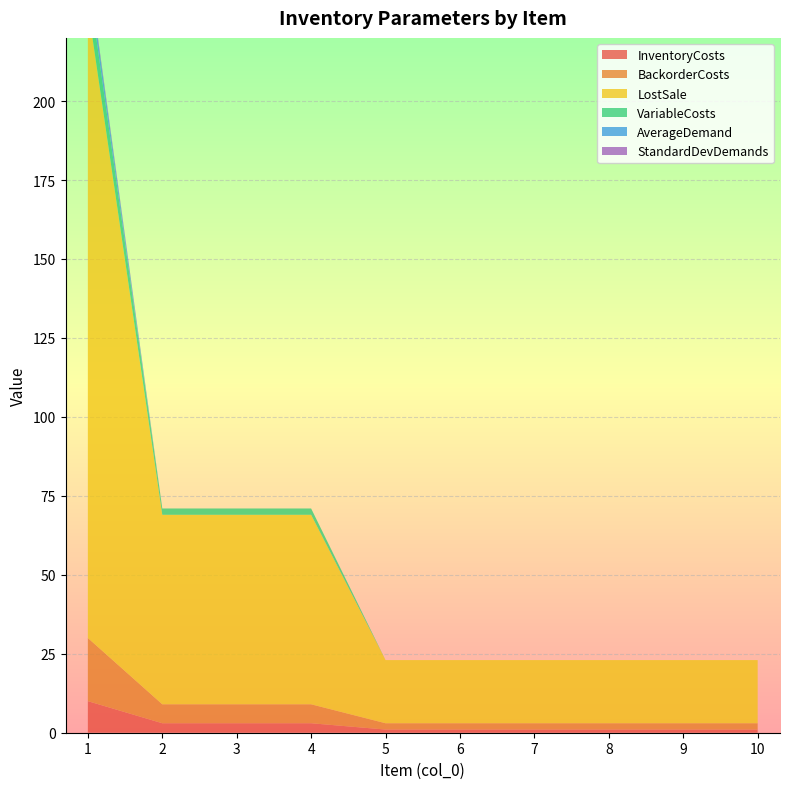

Reading left to right, list all the values displayed in this chart.

InventoryCosts: 1=10.0	2=3.0	3=3.0	4=3.0	5=1.0	6=1.0	7=1.0	8=1.0	9=1.0	10=1.0
BackorderCosts: 1=20.0	2=6.0	3=6.0	4=6.0	5=2.0	6=2.0	7=2.0	8=2.0	9=2.0	10=2.0
LostSale: 1=200.0	2=60.0	3=60.0	4=60.0	5=20.0	6=20.0	7=20.0	8=20.0	9=20.0	10=20.0
VariableCosts: 1=9.0	2=2.0	3=2.0	4=2.0	5=0.0	6=0.0	7=0.0	8=0.0	9=0.0	10=0.0
AverageDemand: 1=3.5	2=0.0	3=0.0	4=0.0	5=0.0	6=0.0	7=0.0	8=0.0	9=0.0	10=0.0
StandardDevDemands: 1=1.0	2=0.0	3=0.0	4=0.0	5=0.0	6=0.0	7=0.0	8=0.0	9=0.0	10=0.0